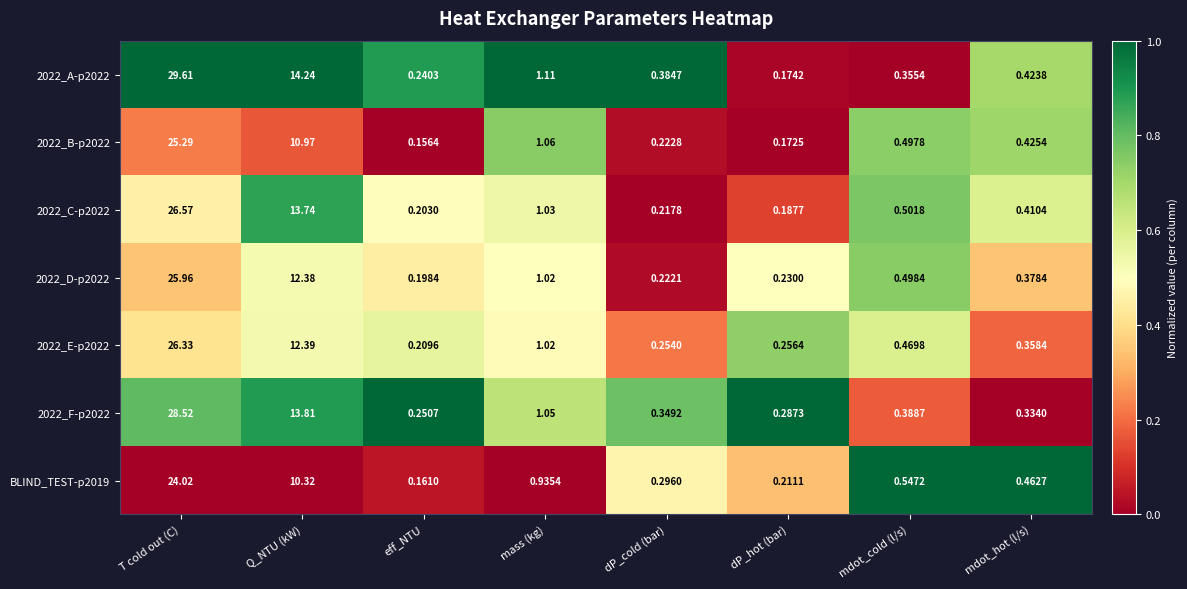

Where is 2022_B-p2022 nearest to the value 12?

Q_NTU (kW)